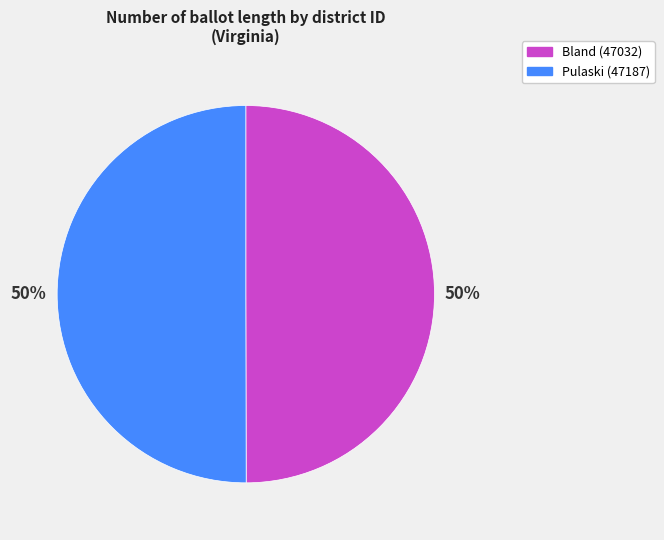

How many segments does this pie chart have?

2